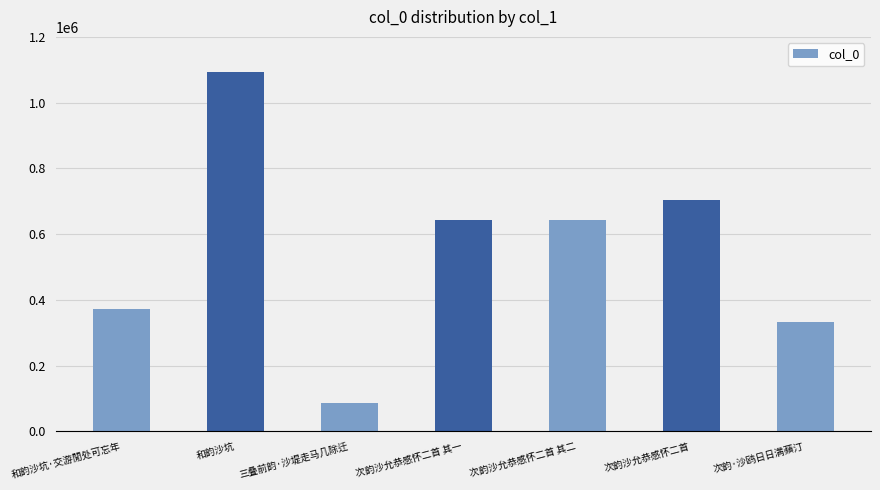

What is the maximum value shown in the chart?

1094186